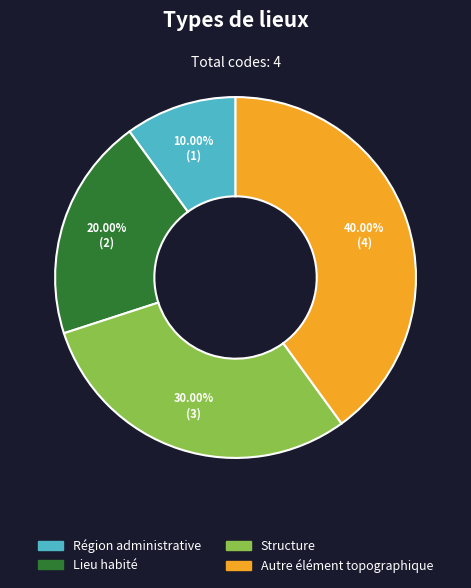

To the nearest percent, what portion does Région administrative represent?

10%